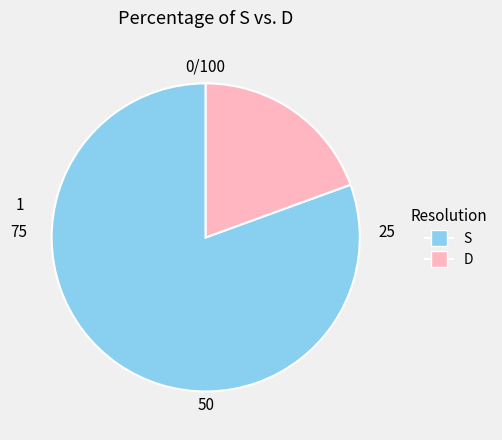

What is the largest slice in the pie chart?

S